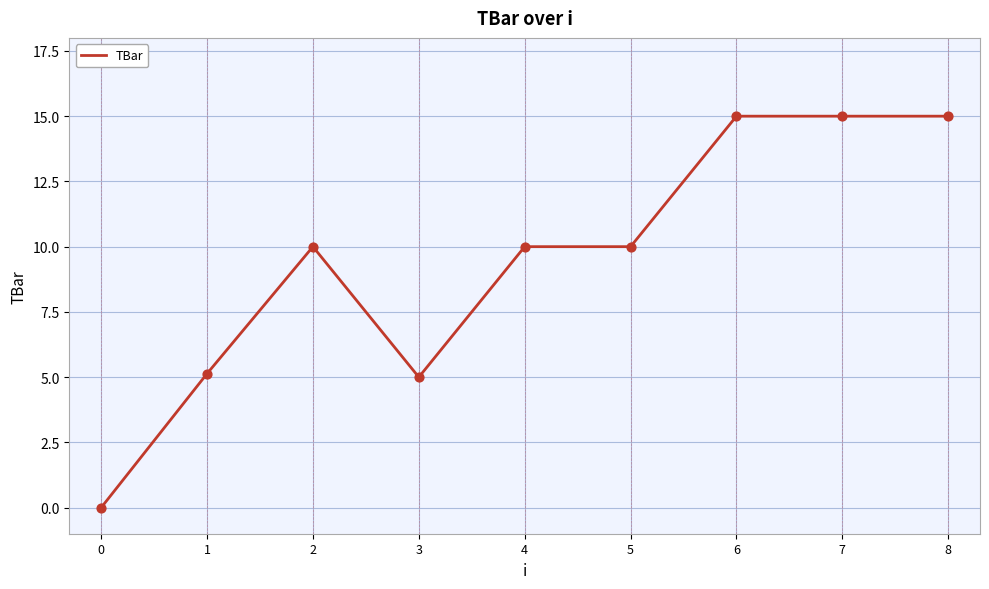

What is the change in value from 2 to 7?

+5.0